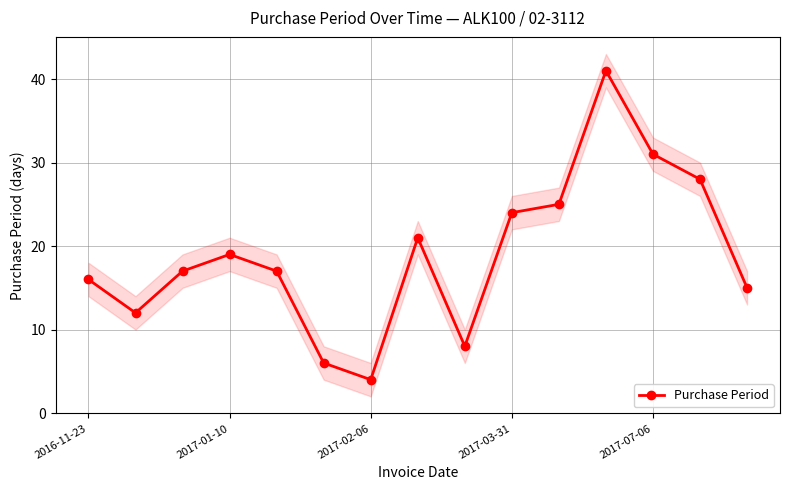

What is the label of the 6th point from the left?

5